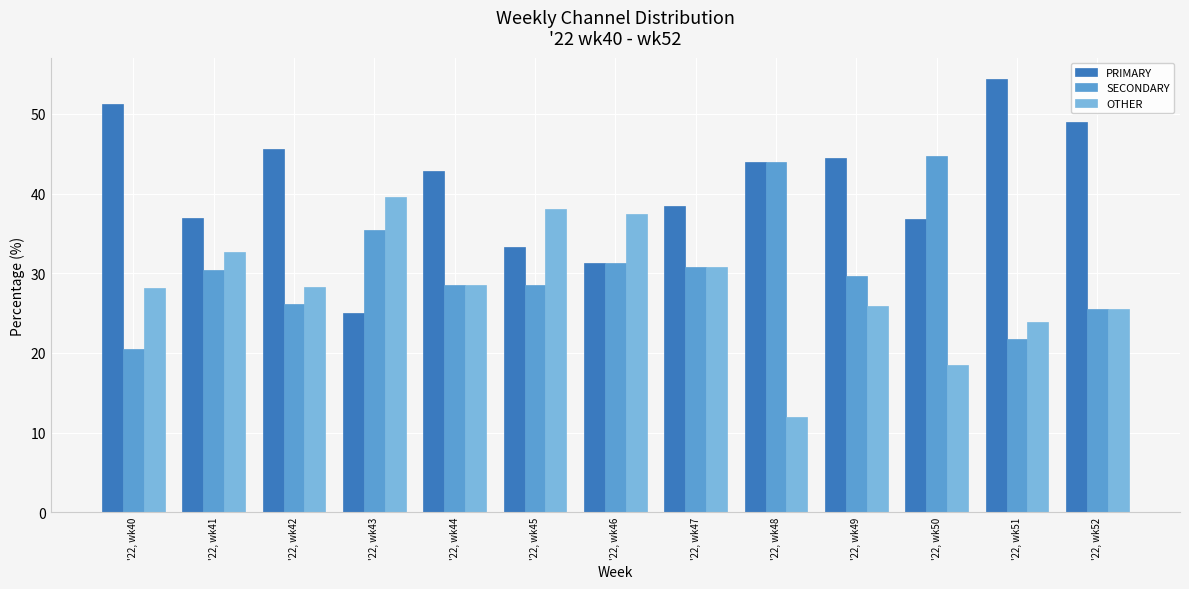

What are all the series names shown in the legend?

PRIMARY, SECONDARY, OTHER